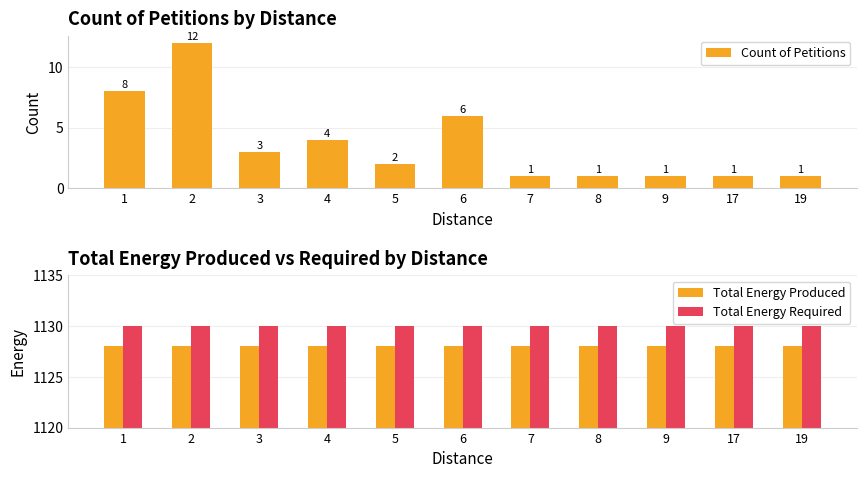

At which label is Count of Petitions closest to 6?

6